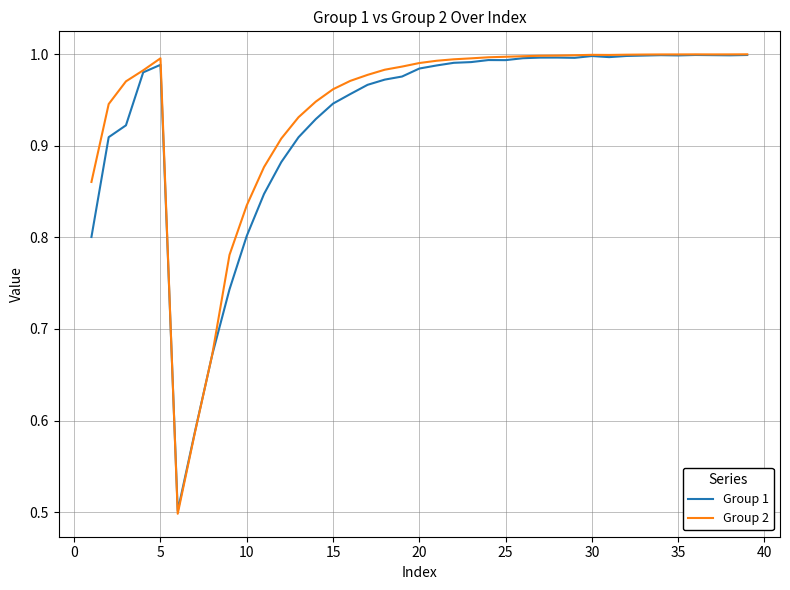

What is the sum of all Group 2 values?

36.6